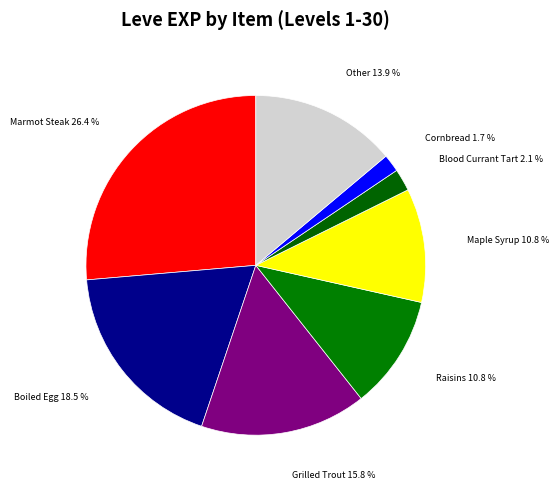

What is the largest slice in the pie chart?

Marmot Steak